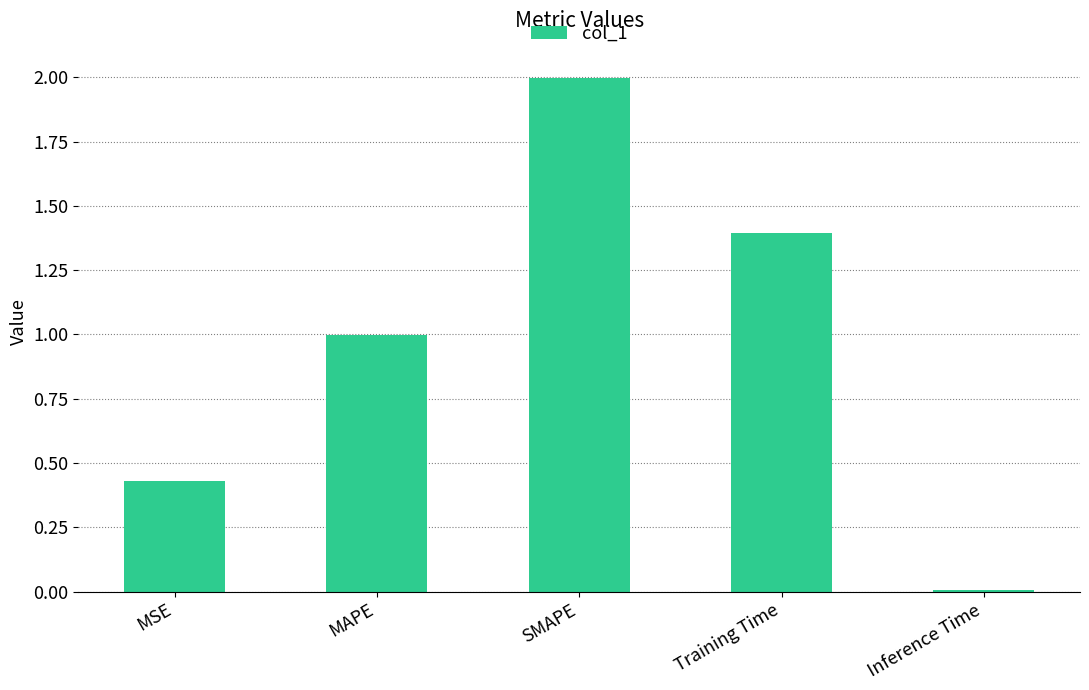

Approximately how many times larger is the value at MSE compared to SMAPE?

0.2